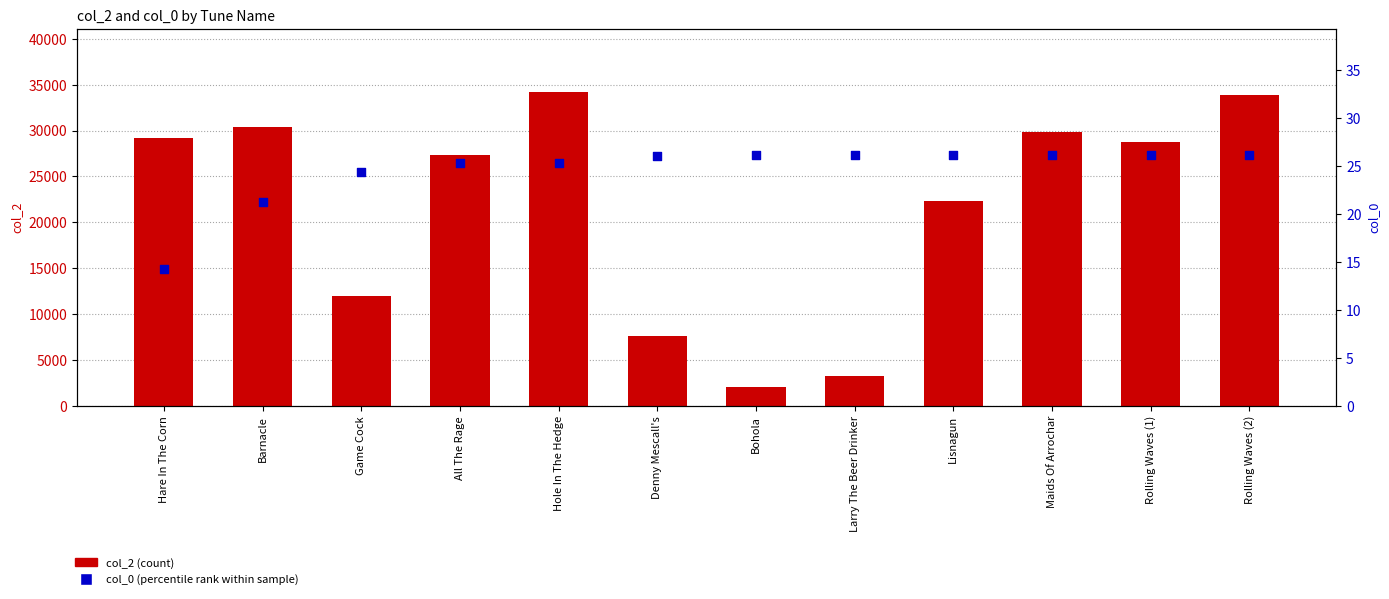

Which series contains the lowest Y value?

col_0 (percentile rank)